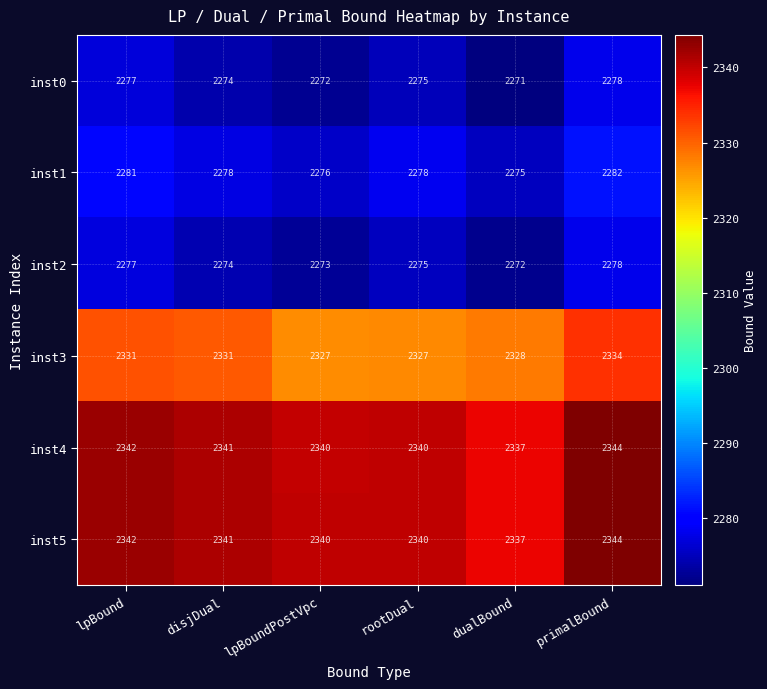

At which category is the sum across all series the highest?

primalBound